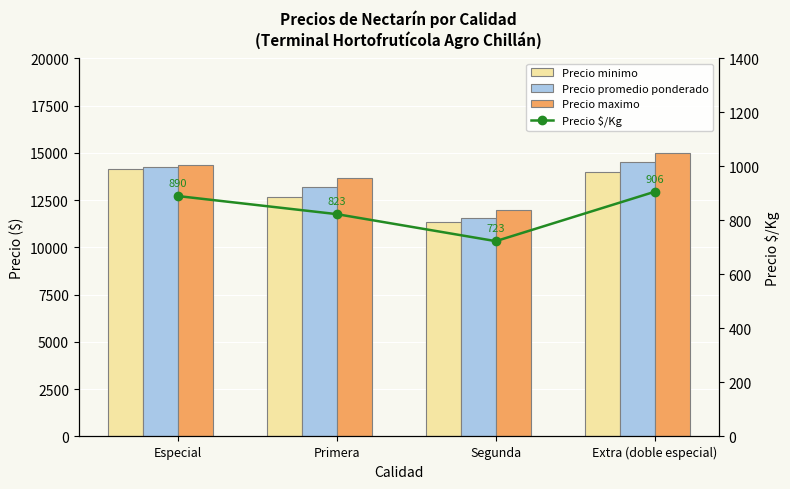

What is the label of the 3rd bar from the right?

Primera